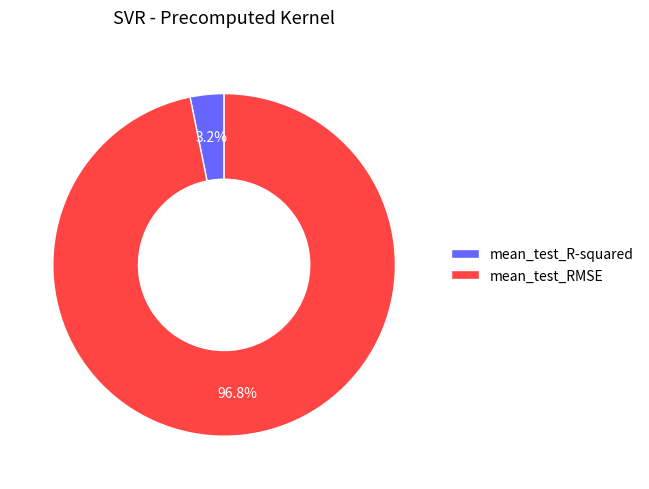

To the nearest percent, what is the difference between the mean_test_RMSE and mean_test_R-squared slice percentages?

94%